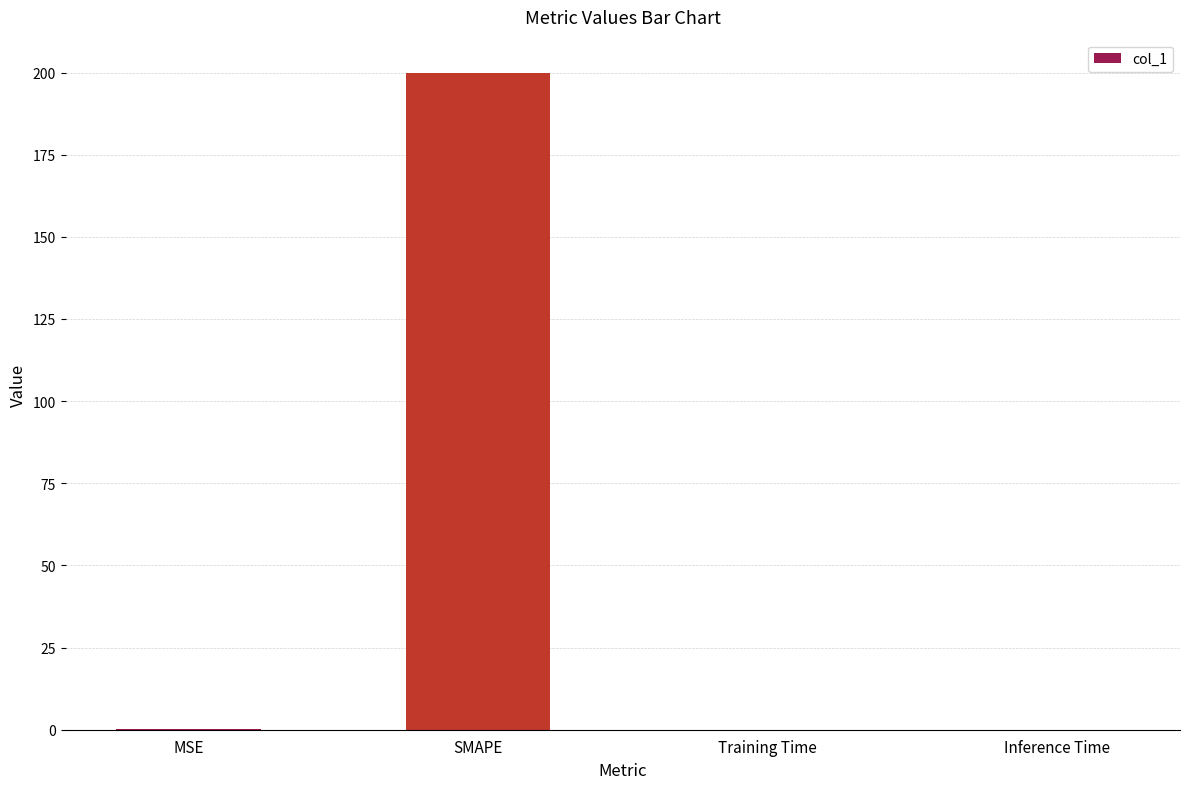

What is the sum of the values at SMAPE and Training Time?

200.0